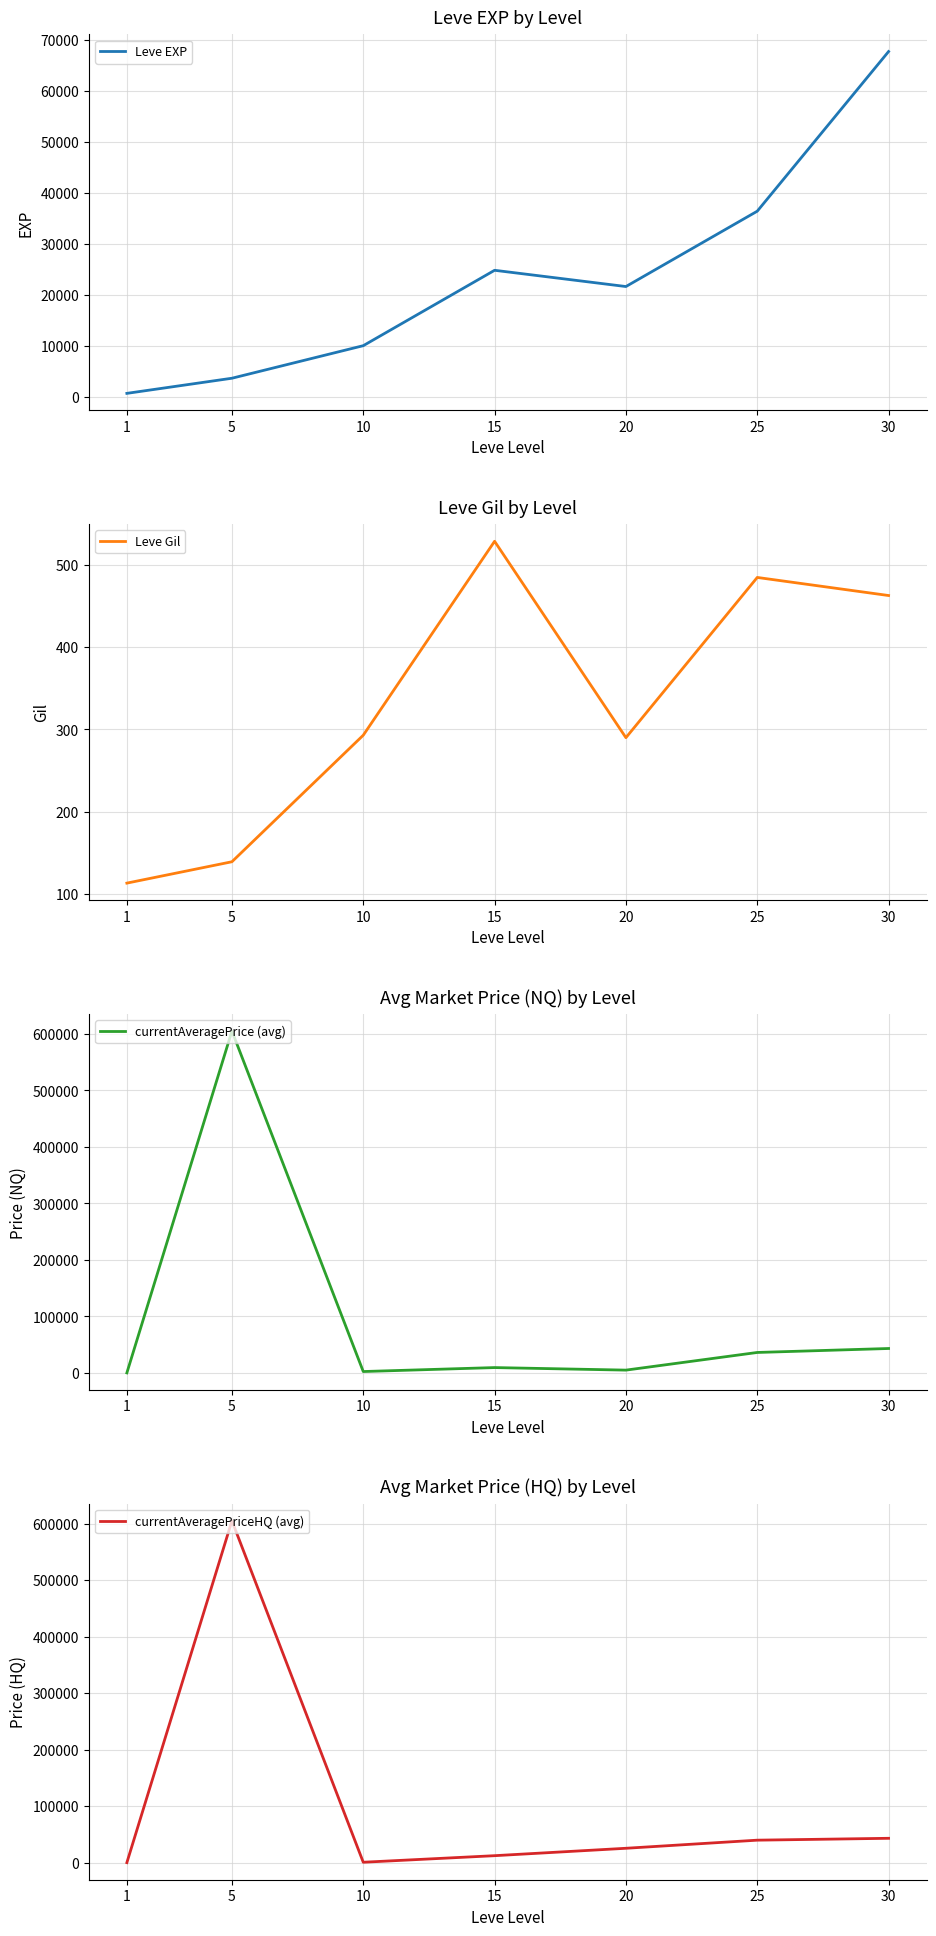

Which series has the largest total across all categories?

currentAveragePriceHQ (avg)